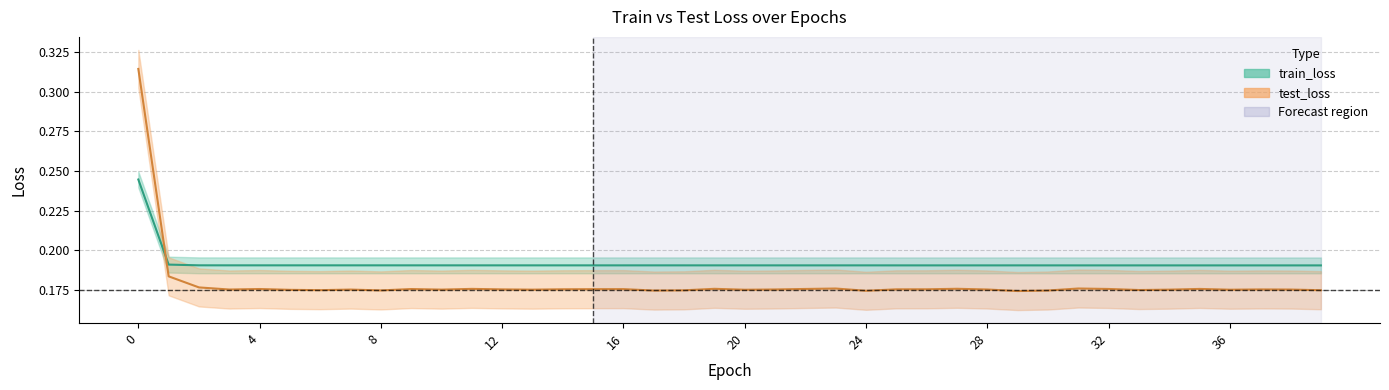

True or false: train_loss has a value of 0.3 at 24.

False